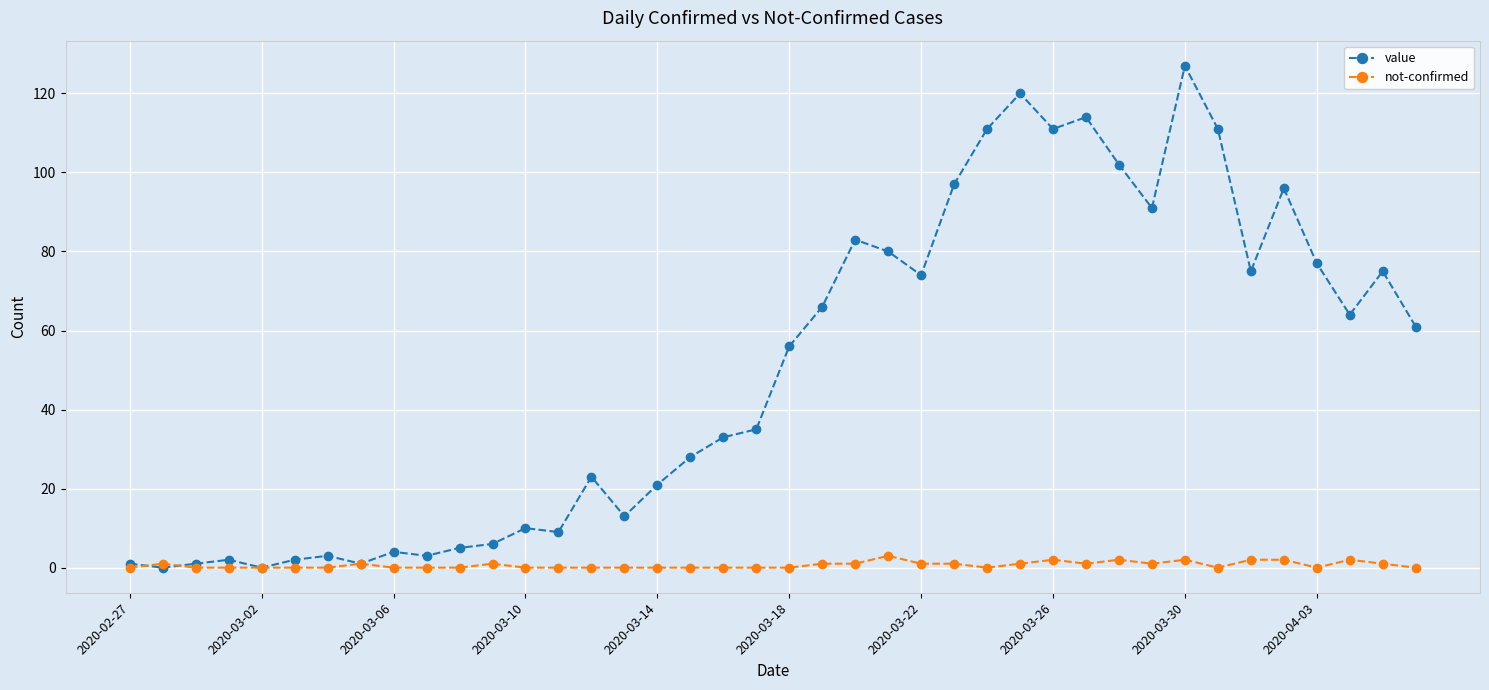

What is the average value of the value series?

50